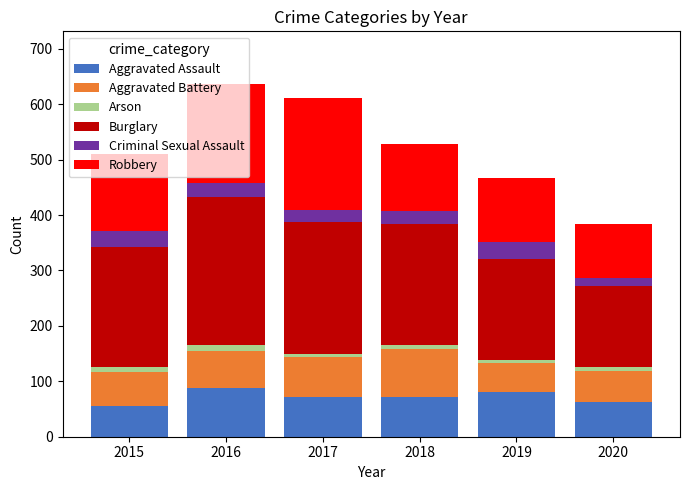

What is the difference between the maximum and minimum values in the Aggravated Assault series?

32